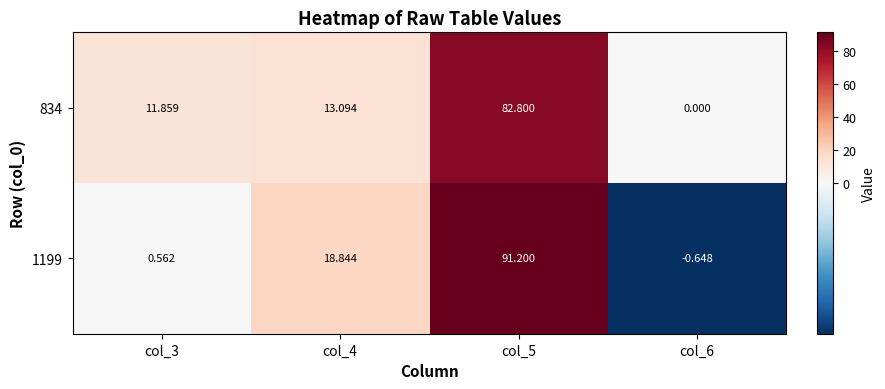

Is the value of 834 at col_4 greater than the value of 1199 at col_5?

No